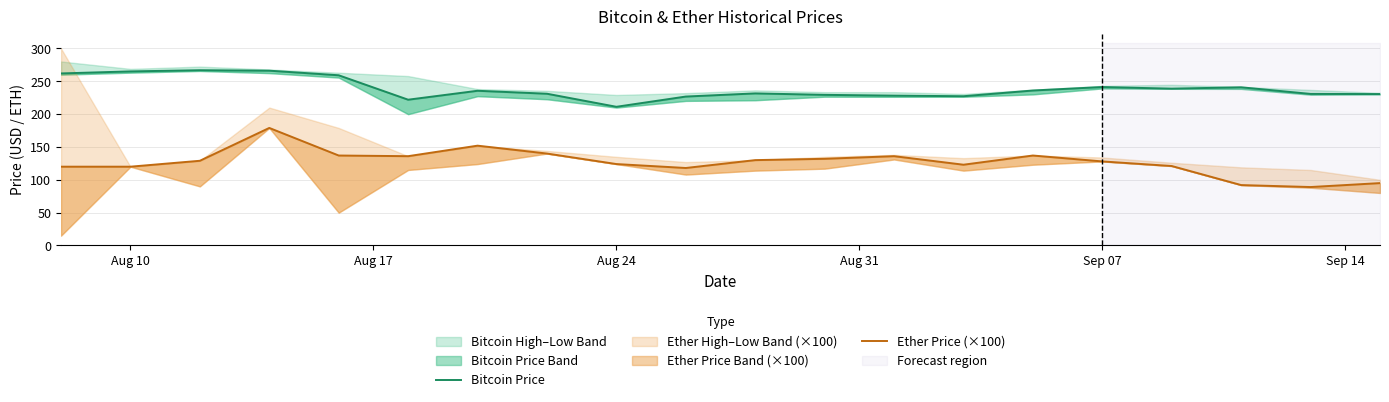

Which series has the largest range (max minus min)?

Ether Price (×100)